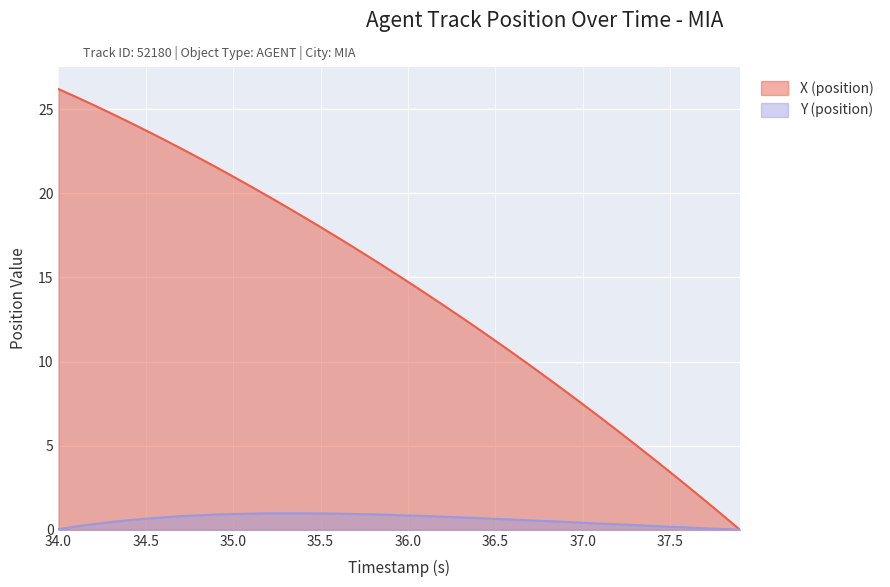

Rank the series by their maximum value, from highest to lowest.

X (position), Y (position)